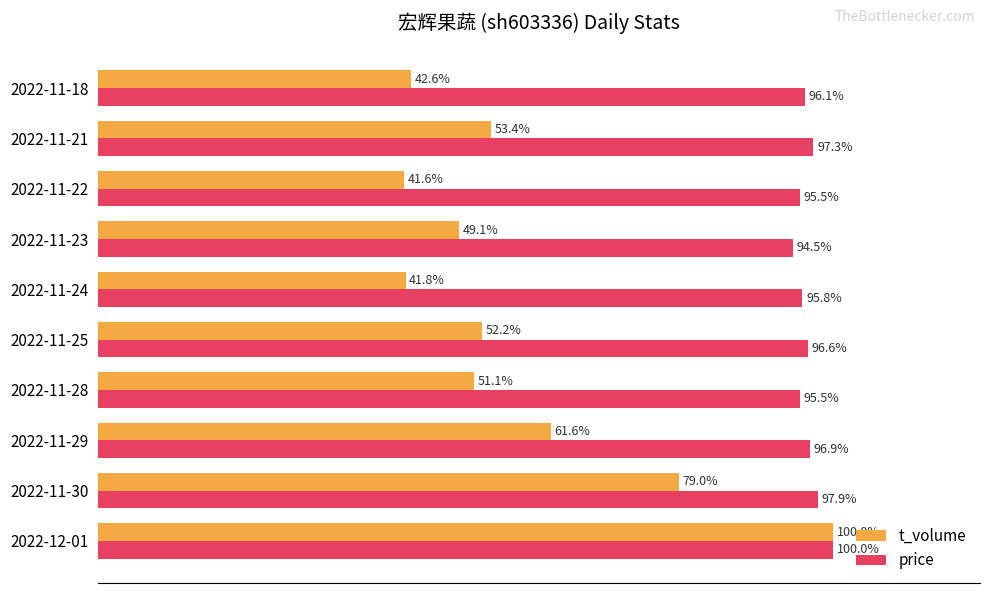

Rank the categories by t_volume value from lowest to highest.

2022-11-22, 2022-11-24, 2022-11-18, 2022-11-23, 2022-11-28, 2022-11-25, 2022-11-21, 2022-11-29, 2022-11-30, 2022-12-01